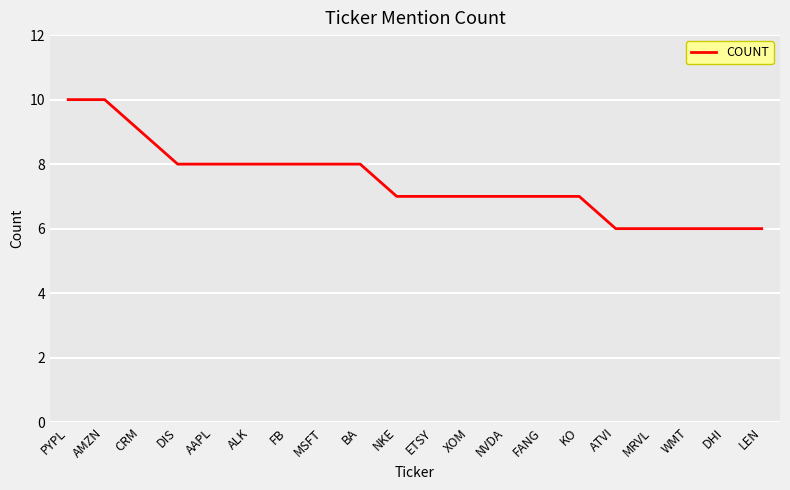

What position from the right is KO?

6